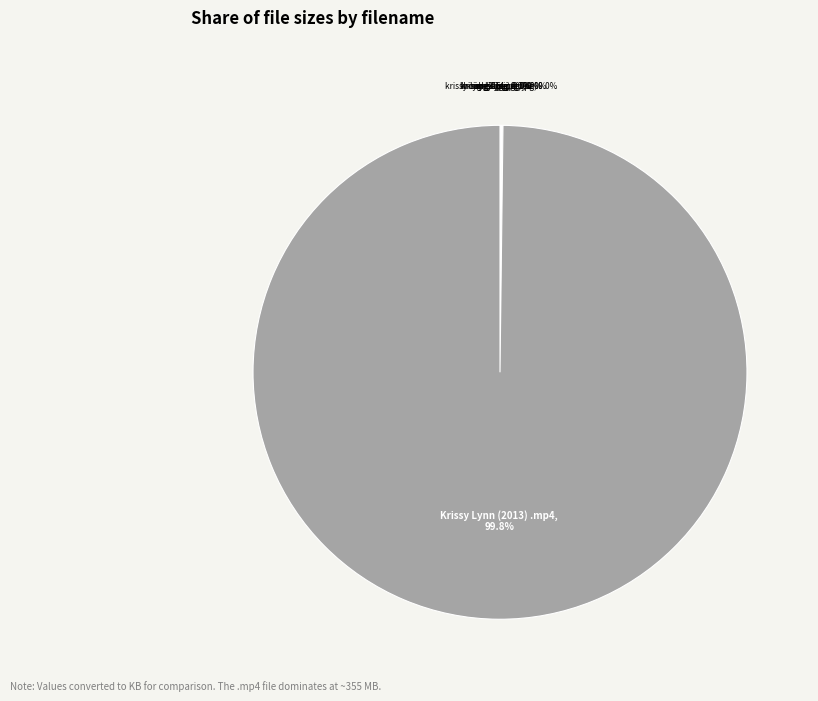

Does any single category account for the majority?

Yes